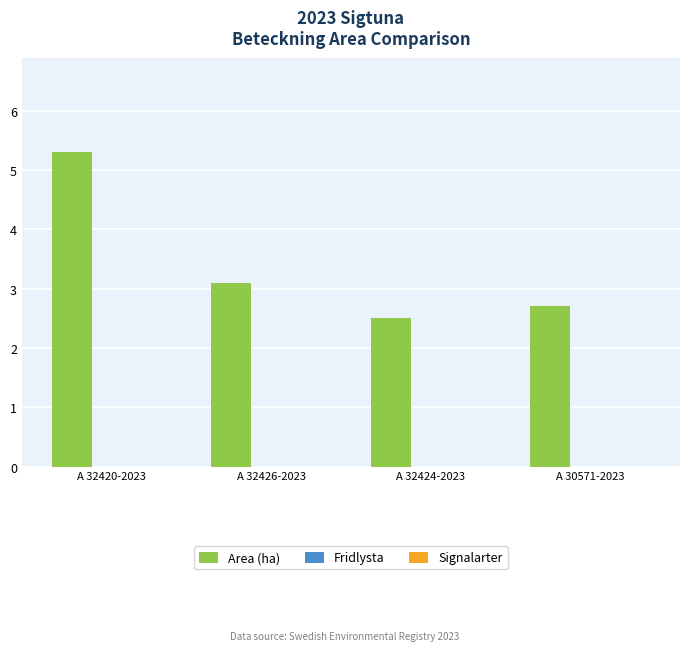

What is the label of the 1st bar from the right?

A 30571-2023